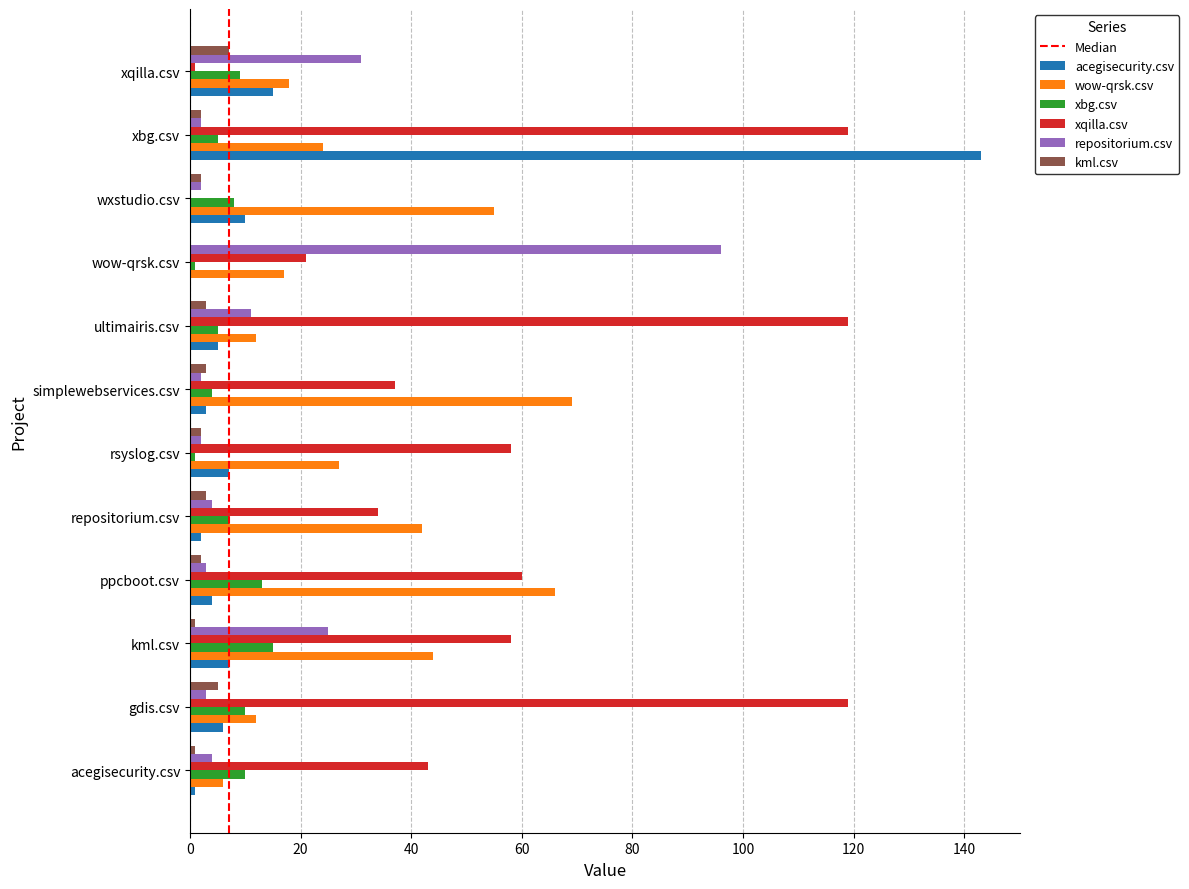

Which series changed the most between kml.csv and repositorium.csv?

xqilla.csv